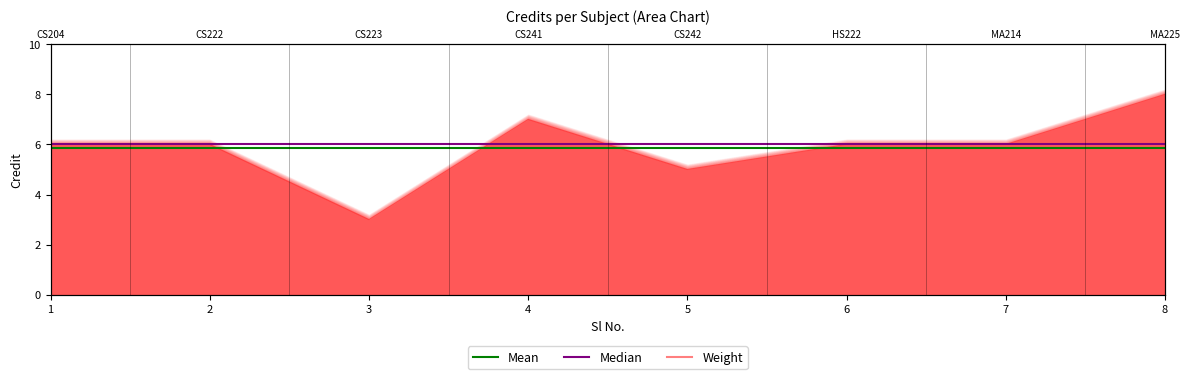

True or false: Mean has a value of 5.9 at 7.

True